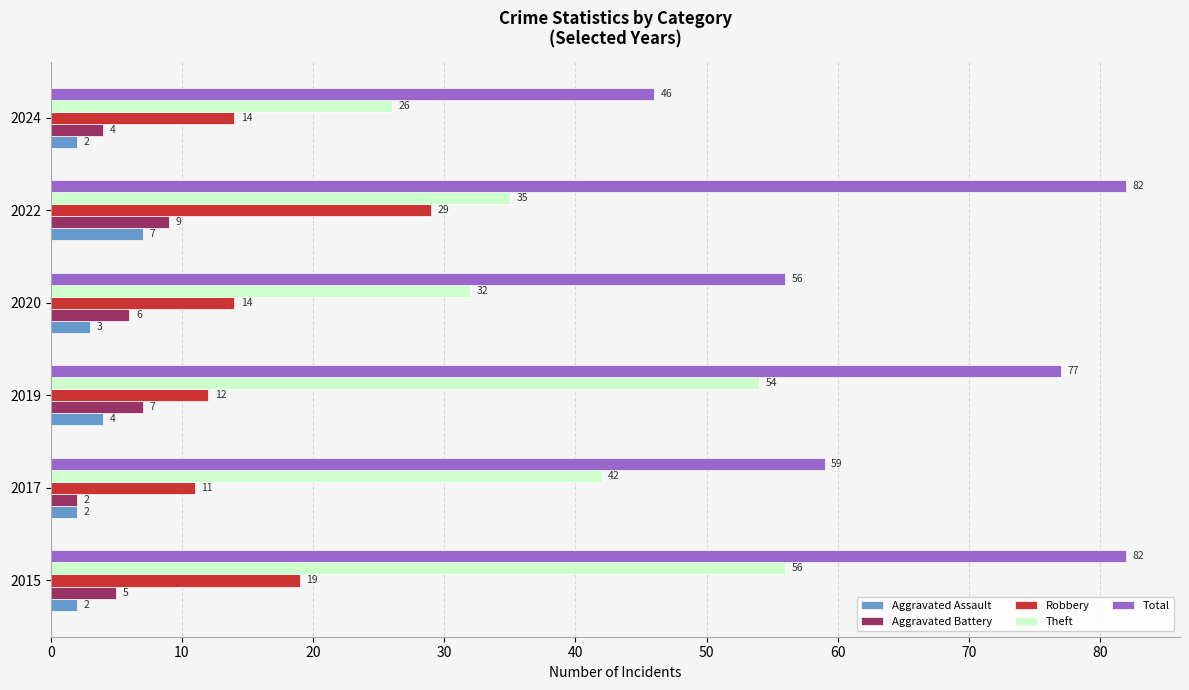

What is the spread (max minus min) of values at 2015?

80